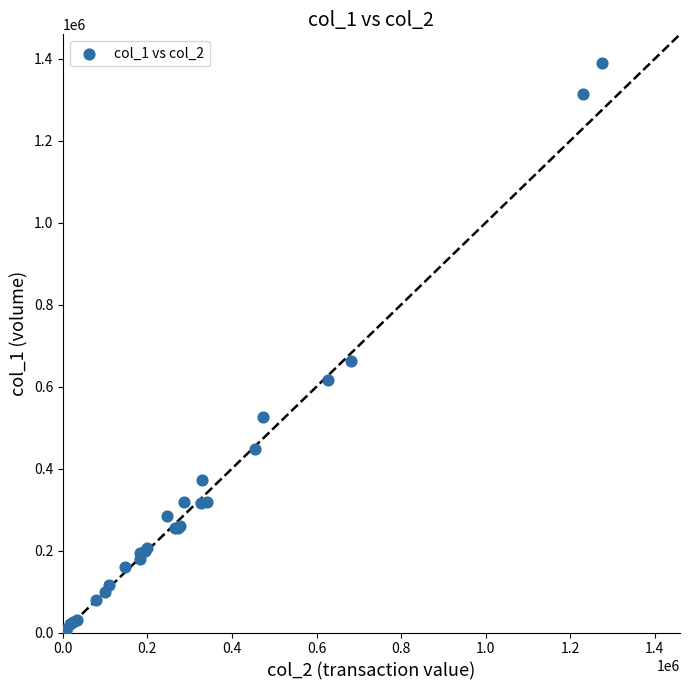

What Y value in the scatter plot is closest to 696000?

663000